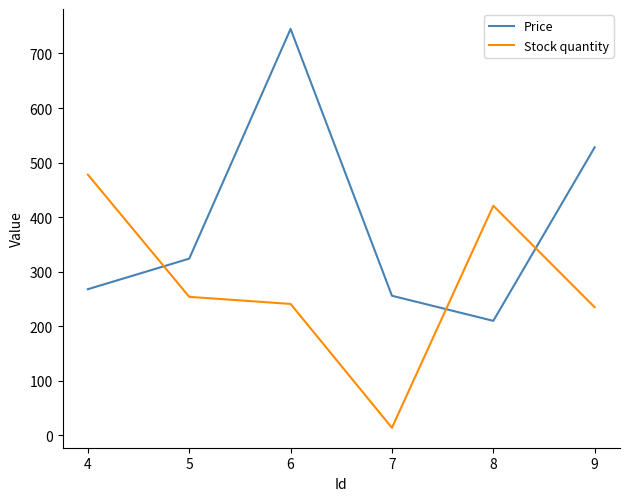

What is the difference between the second highest and minimum values in the Stock quantity series?

407